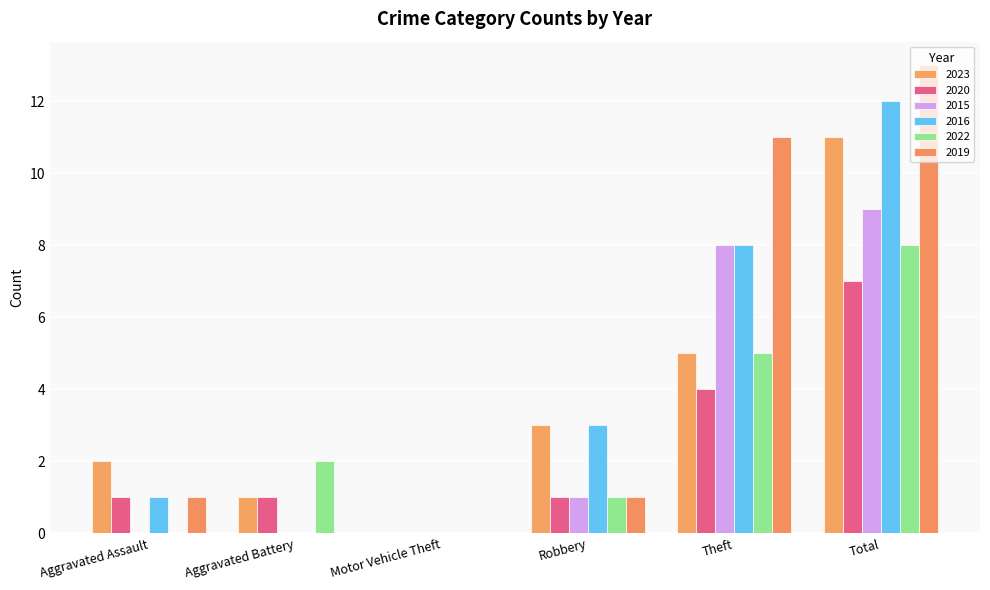

Between Aggravated Battery and Aggravated Assault, which is larger?

Aggravated Assault